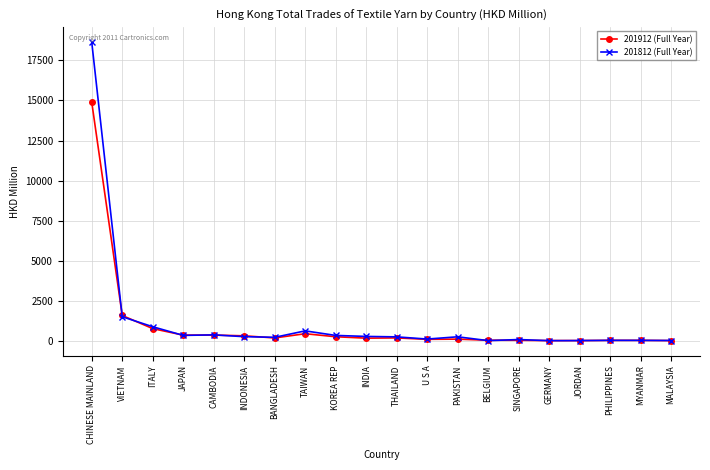

Does the chart display data point markers on the line(s)?

Yes